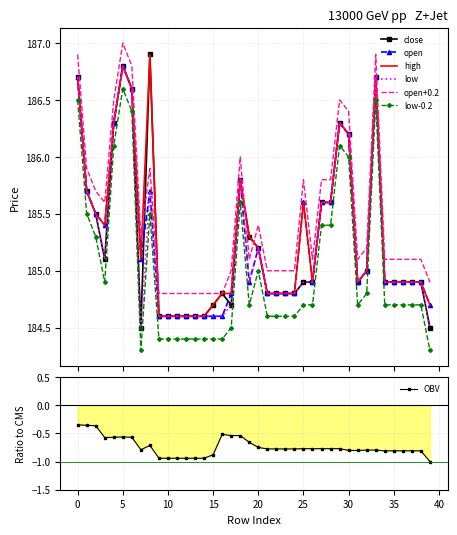

Which series has the widest spread of values?

close